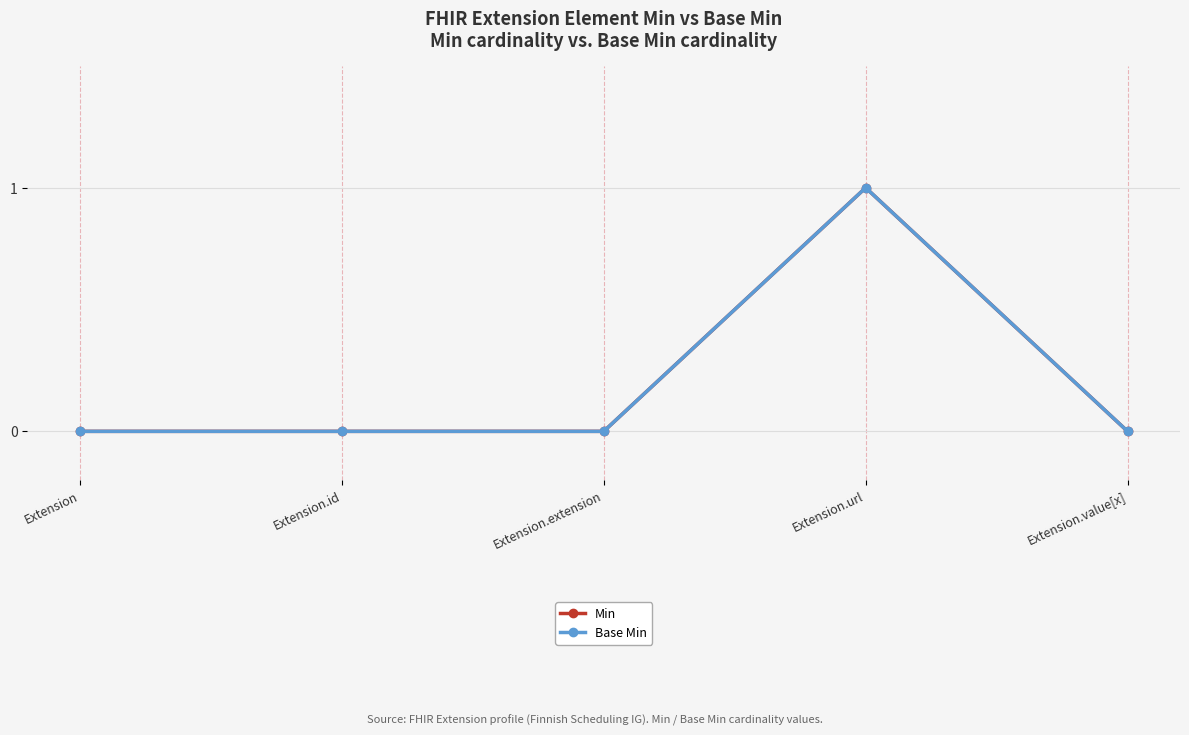

What position from the right is Extension?

5